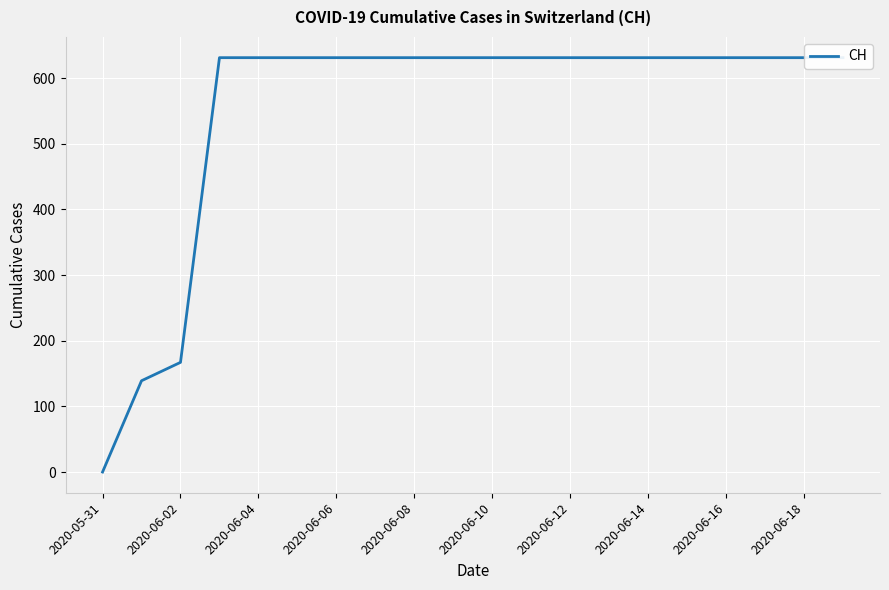

What is the ratio of the value at 16 to the value at 2020-06-14?

1.0